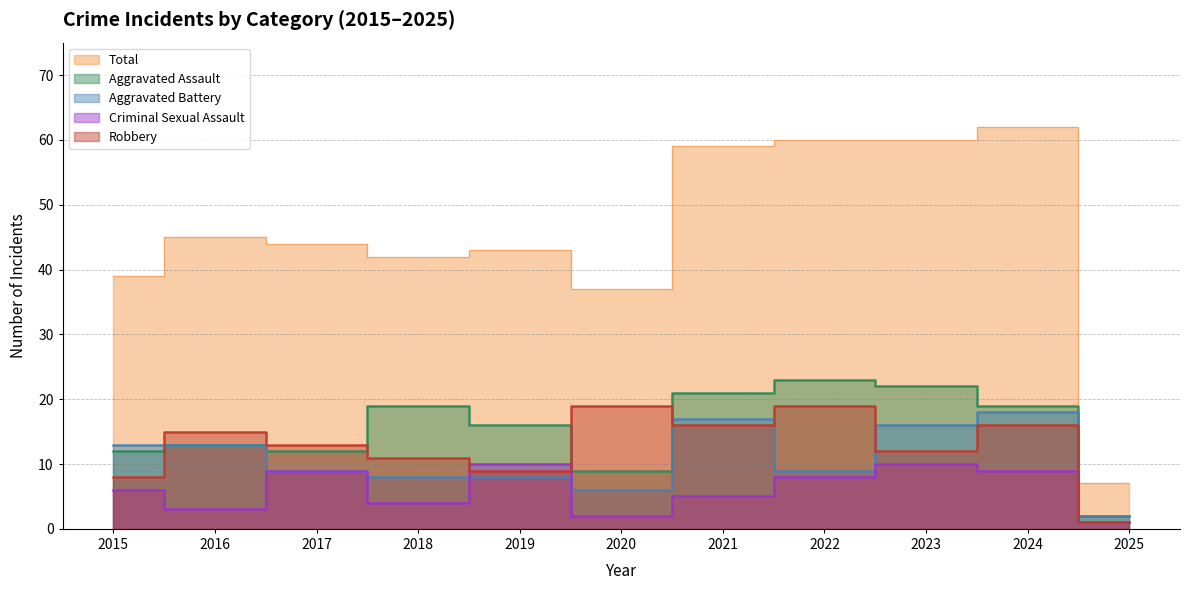

At which label does Aggravated Battery first exceed 9?

2015